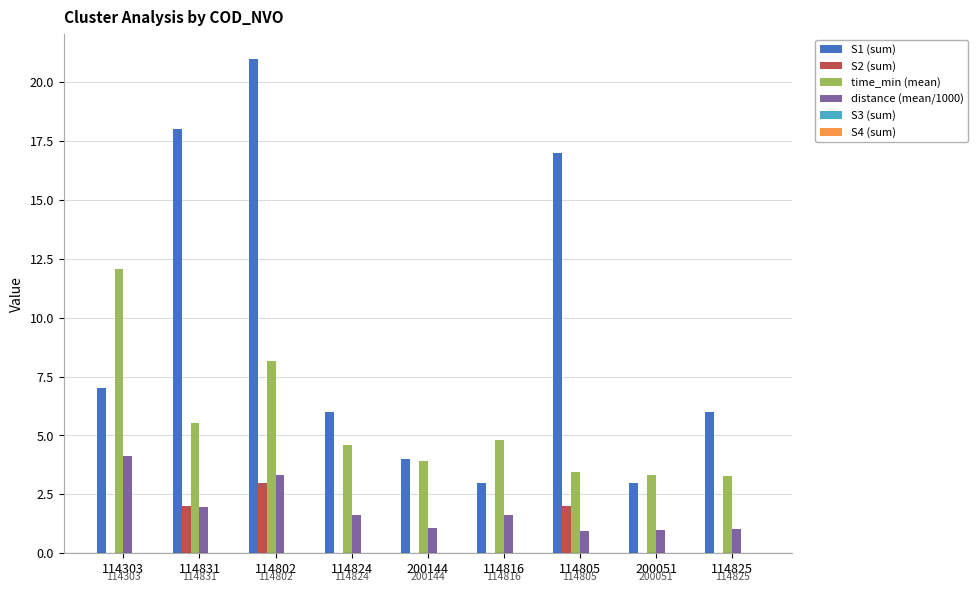

What is the total value across all series at 200144?

9.0